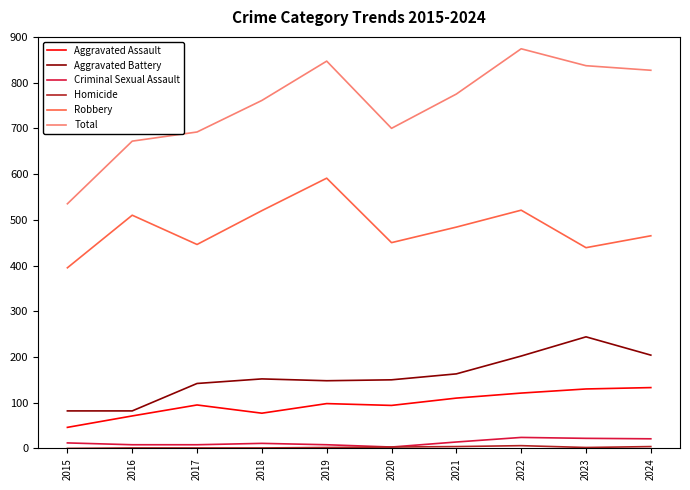

How many lines are shown in the chart?

6